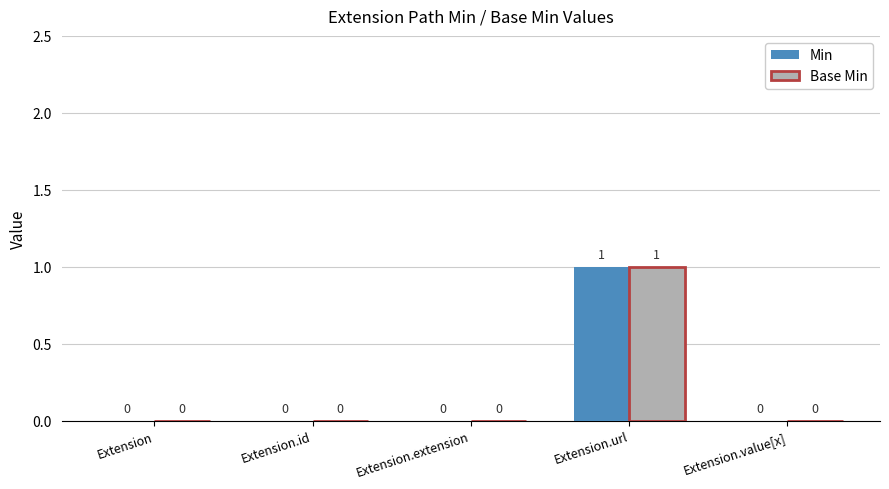

How many groups of bars are there?

5